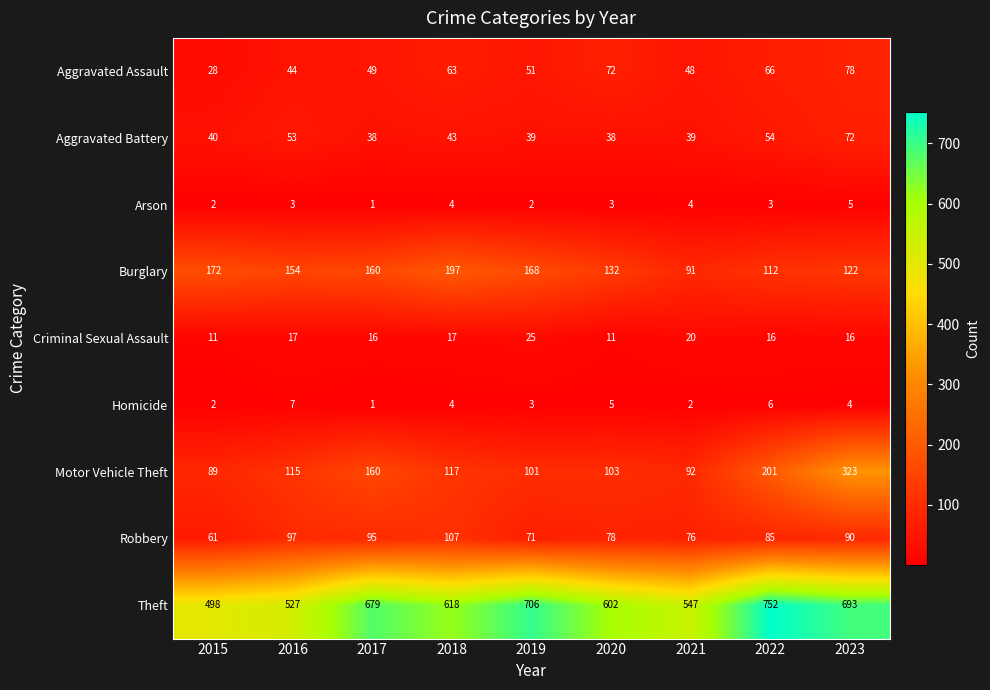

What is the difference between the Theft values at 2016 and 2023?

166